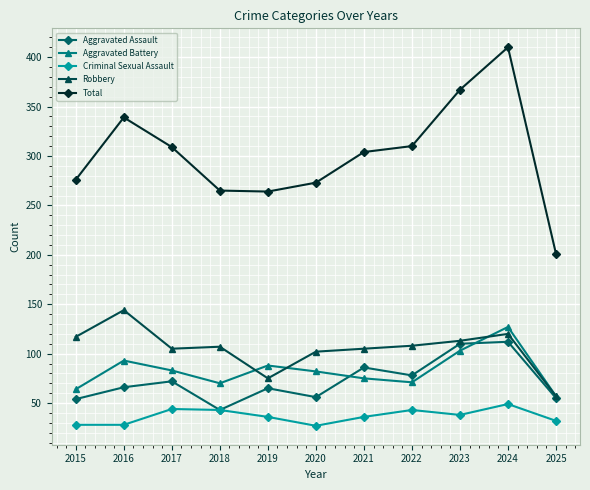

At which label does Total first exceed 304?

2016